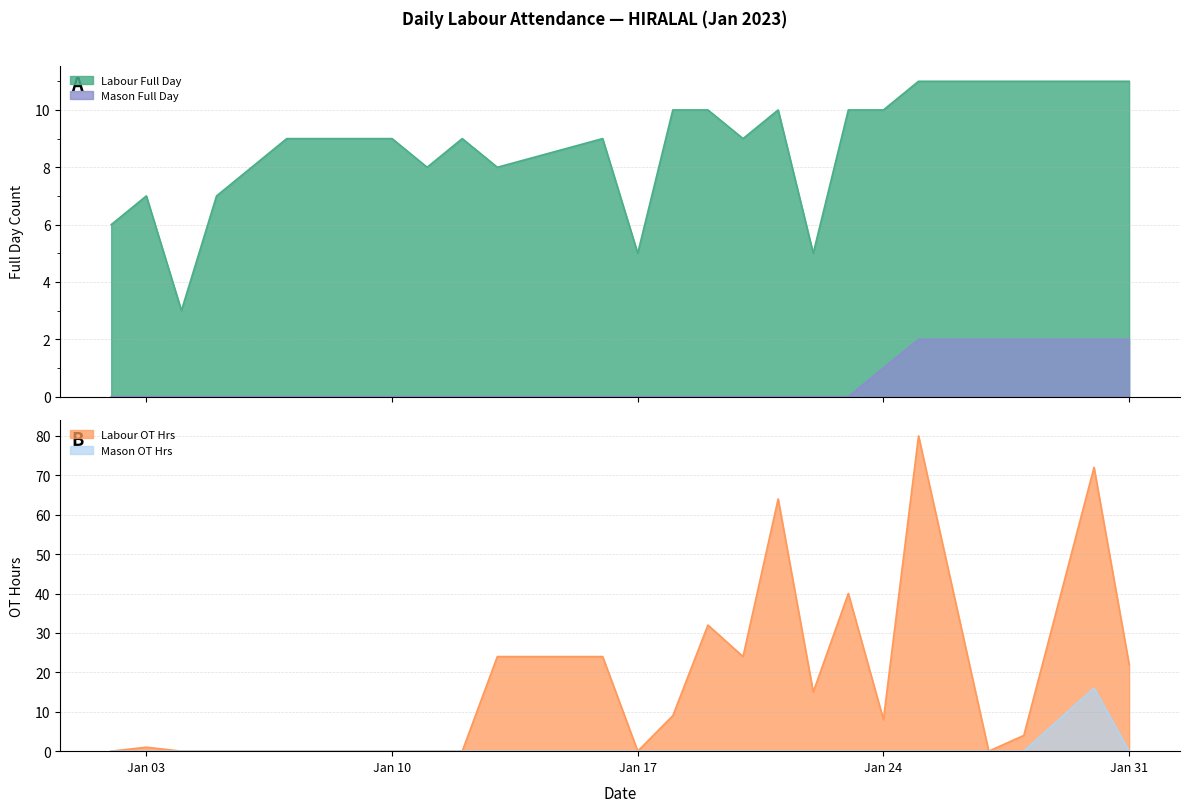

How many data points does each series have?

25